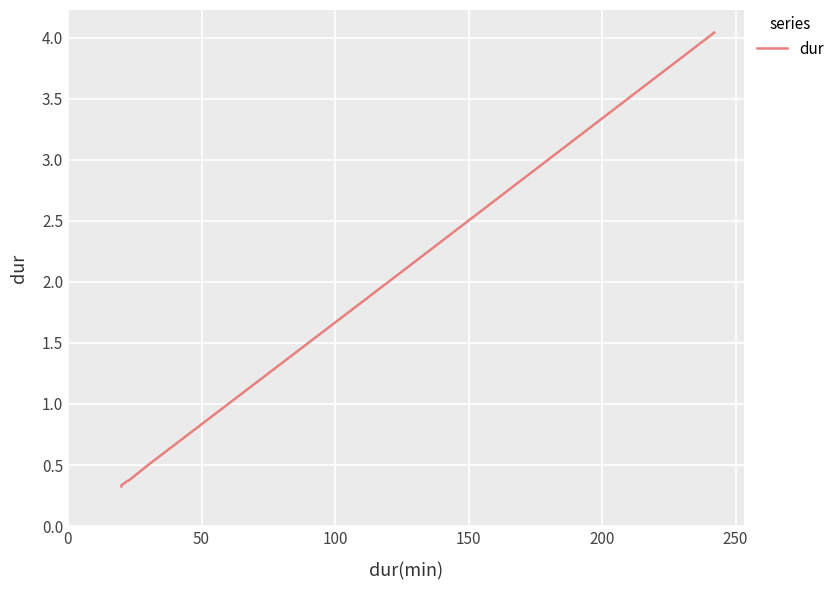

True or false: the data has more than 1 interior local peaks.

False